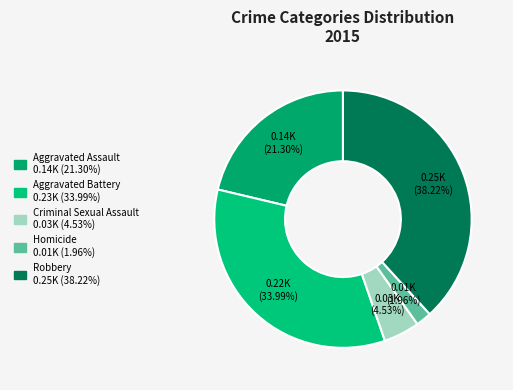

To the nearest percent, what is the average slice percentage?

20%